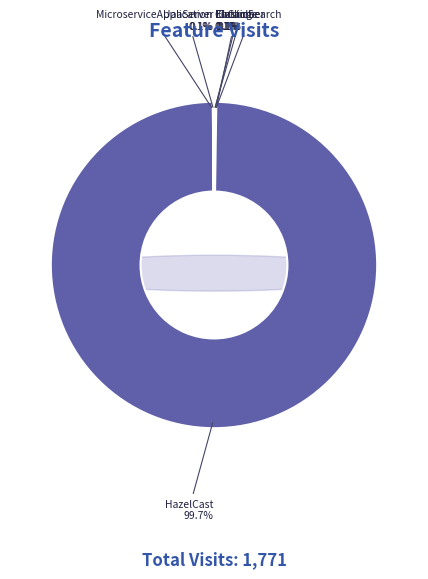

Which category has the biggest portion of the pie?

HazelCast